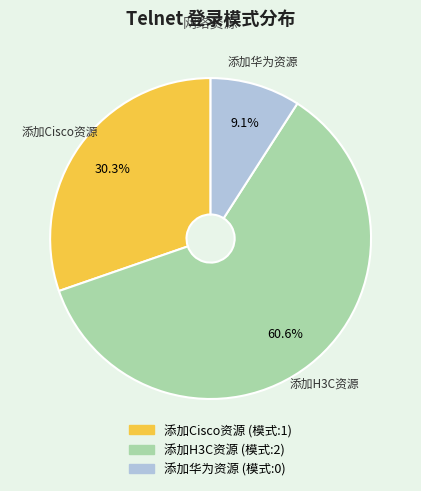

To the nearest percent, what is the combined percentage of 添加华为资源 and 添加Cisco资源?

39%